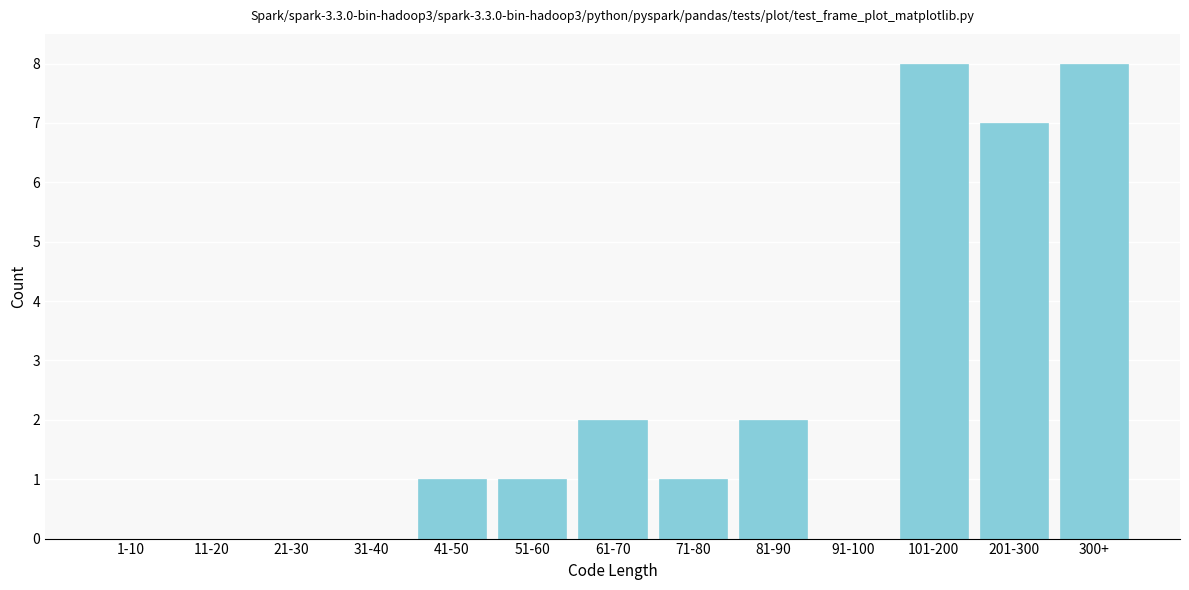

Reading left to right, what are all the values shown in this chart?

1-10=0	11-20=0	21-30=0	31-40=0	41-50=1	51-60=1	61-70=2	71-80=1	81-90=2	91-100=0	101-200=8	201-300=7	300+=8